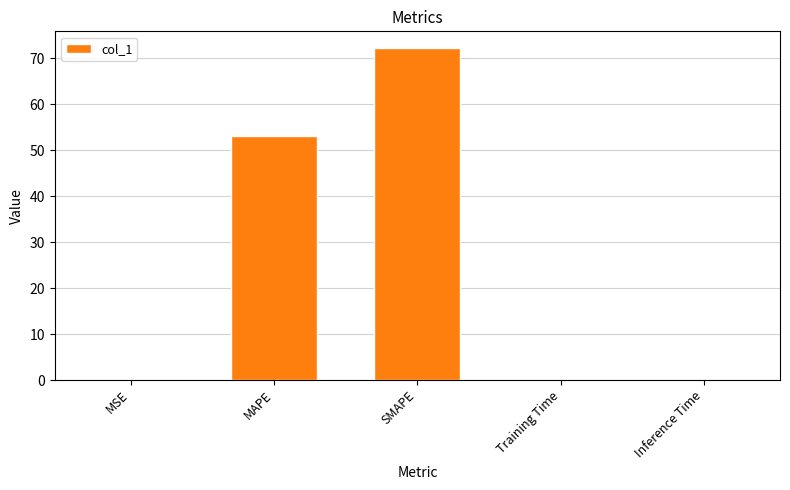

The value at MAPE is 18.5. True or false?

False